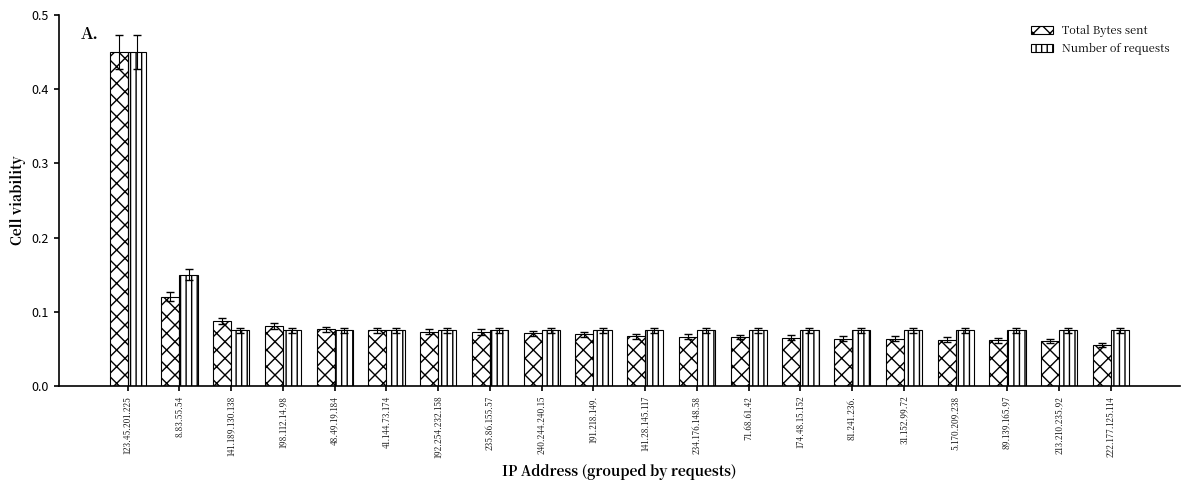

How many distinct data groups are displayed?

2